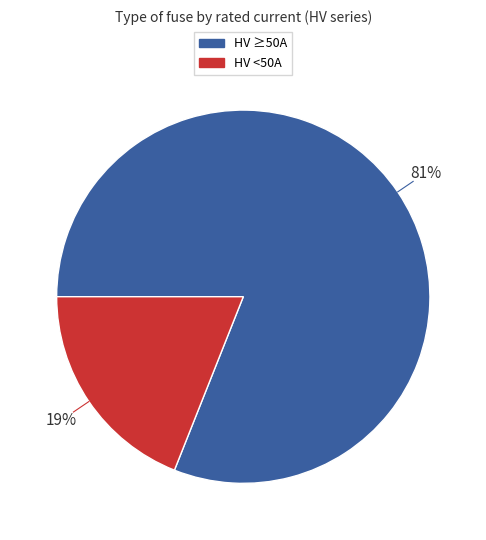

To the nearest percent, what is the difference between the largest and smallest slice percentages?

62%